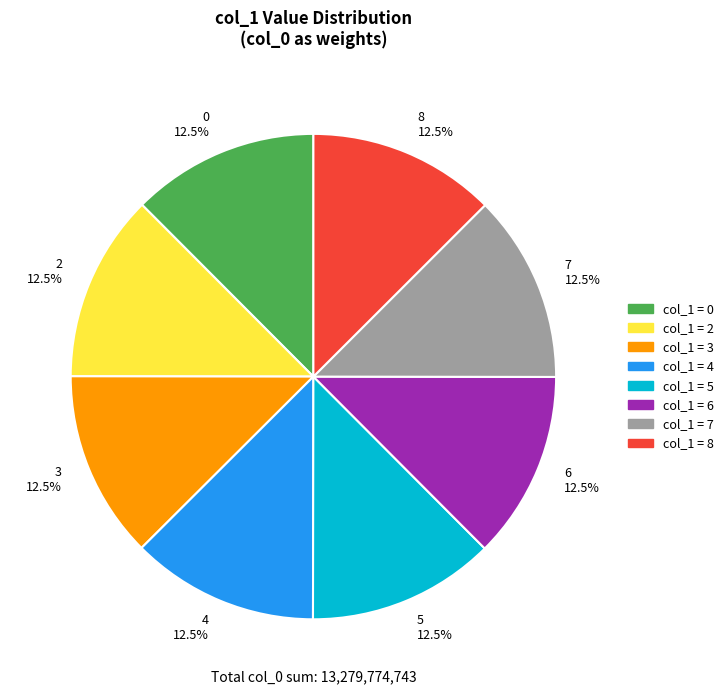

What is the ratio of the value at 4 to the value at 0?

1.0